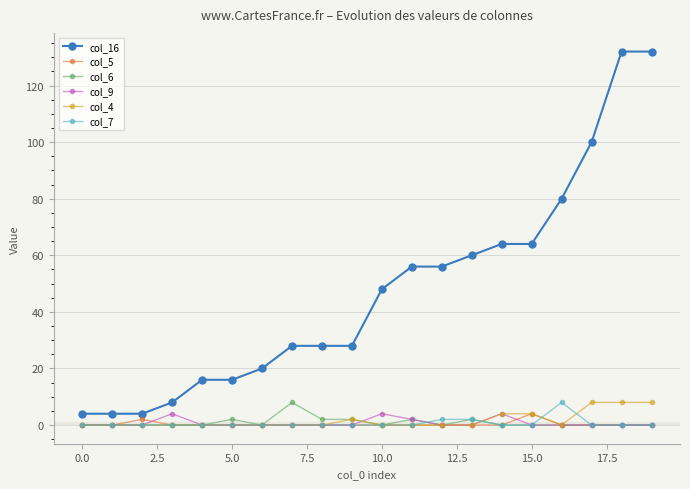

True or false: col_16 and col_7 intersect in this chart.

False